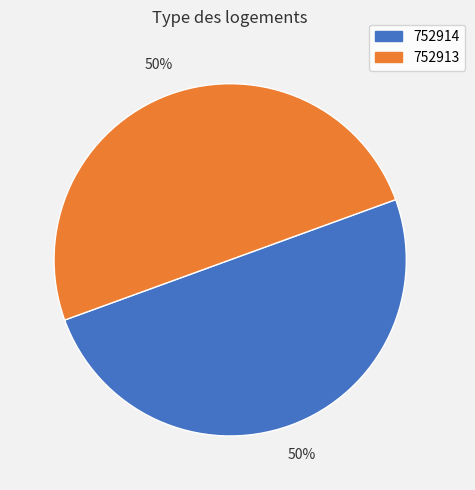

Approximately how many times larger is the value at 752913 compared to 752914?

1.0